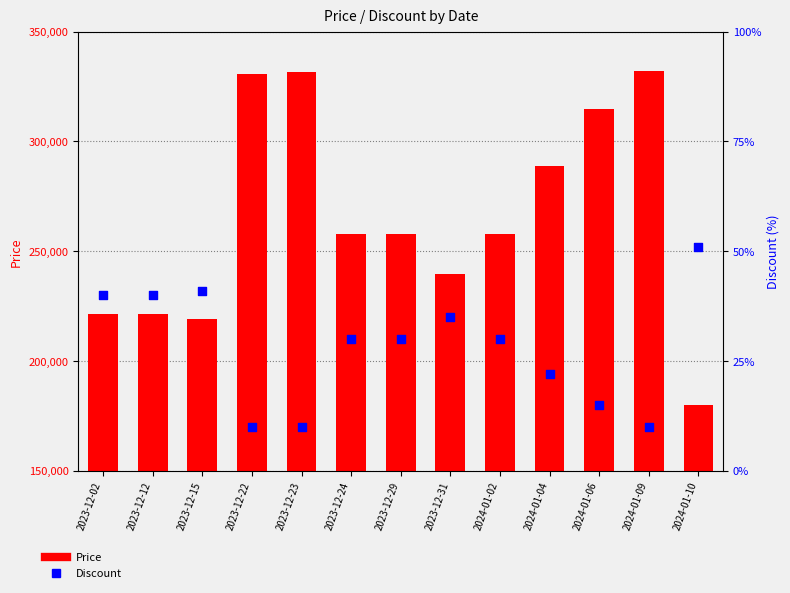

What is the total value across all series at 2023-12-02?

221320